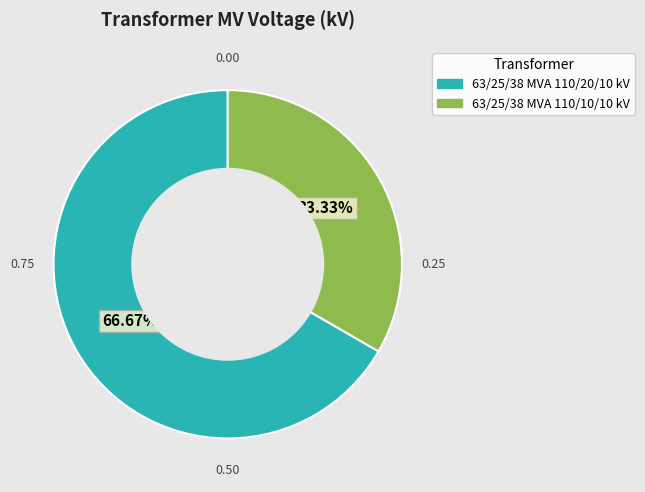

How many segments does this pie chart have?

2